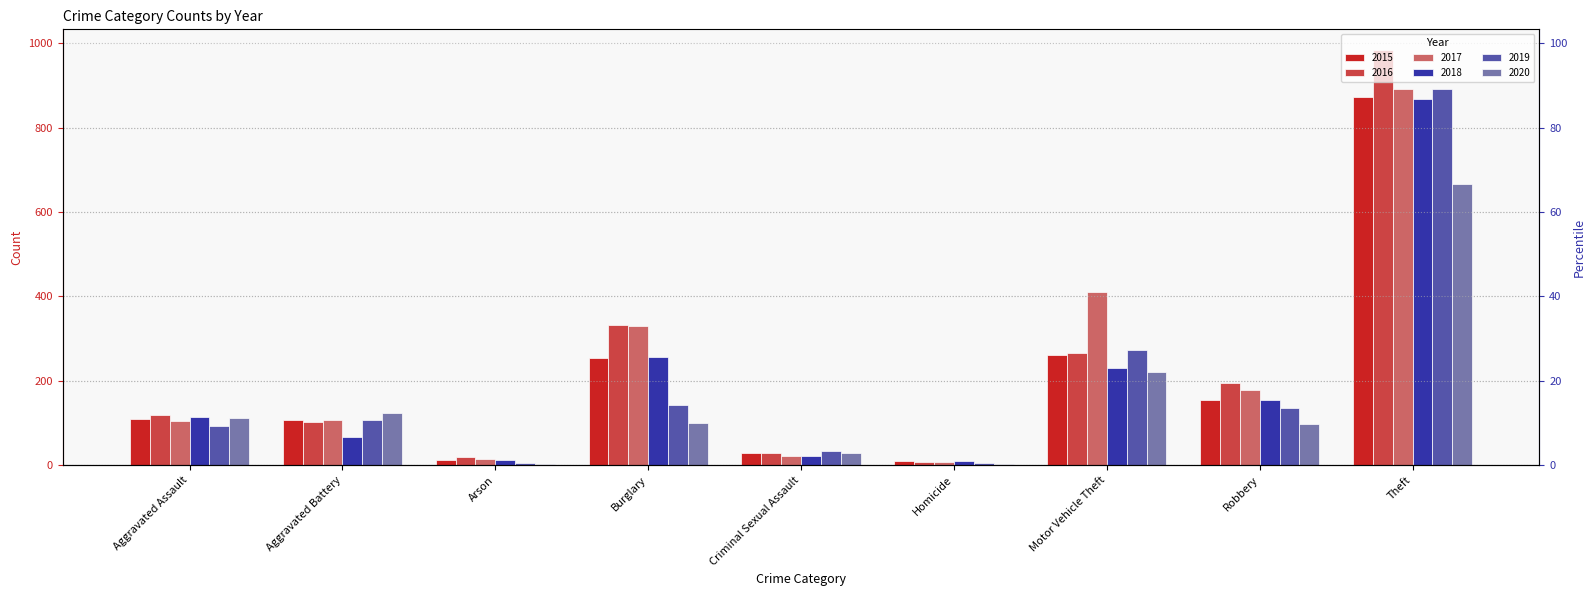

What is the highest value of the 2015 series?

874